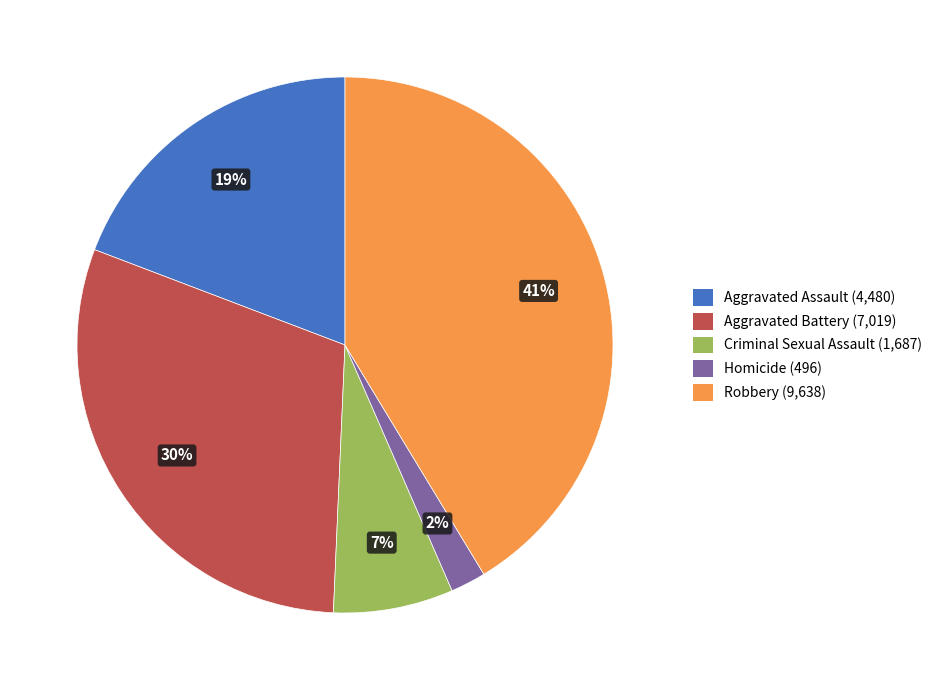

Combined, do Aggravated Battery (7,019) and Robbery (9,638) account for over 50%?

Yes